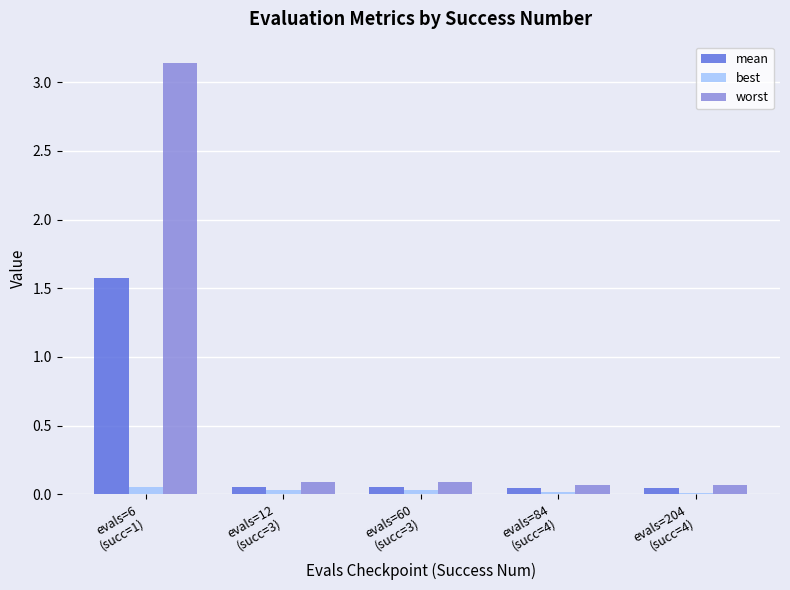

Is the value of worst at evals=84
(succ=4) greater than the value of best at evals=204
(succ=4)?

Yes